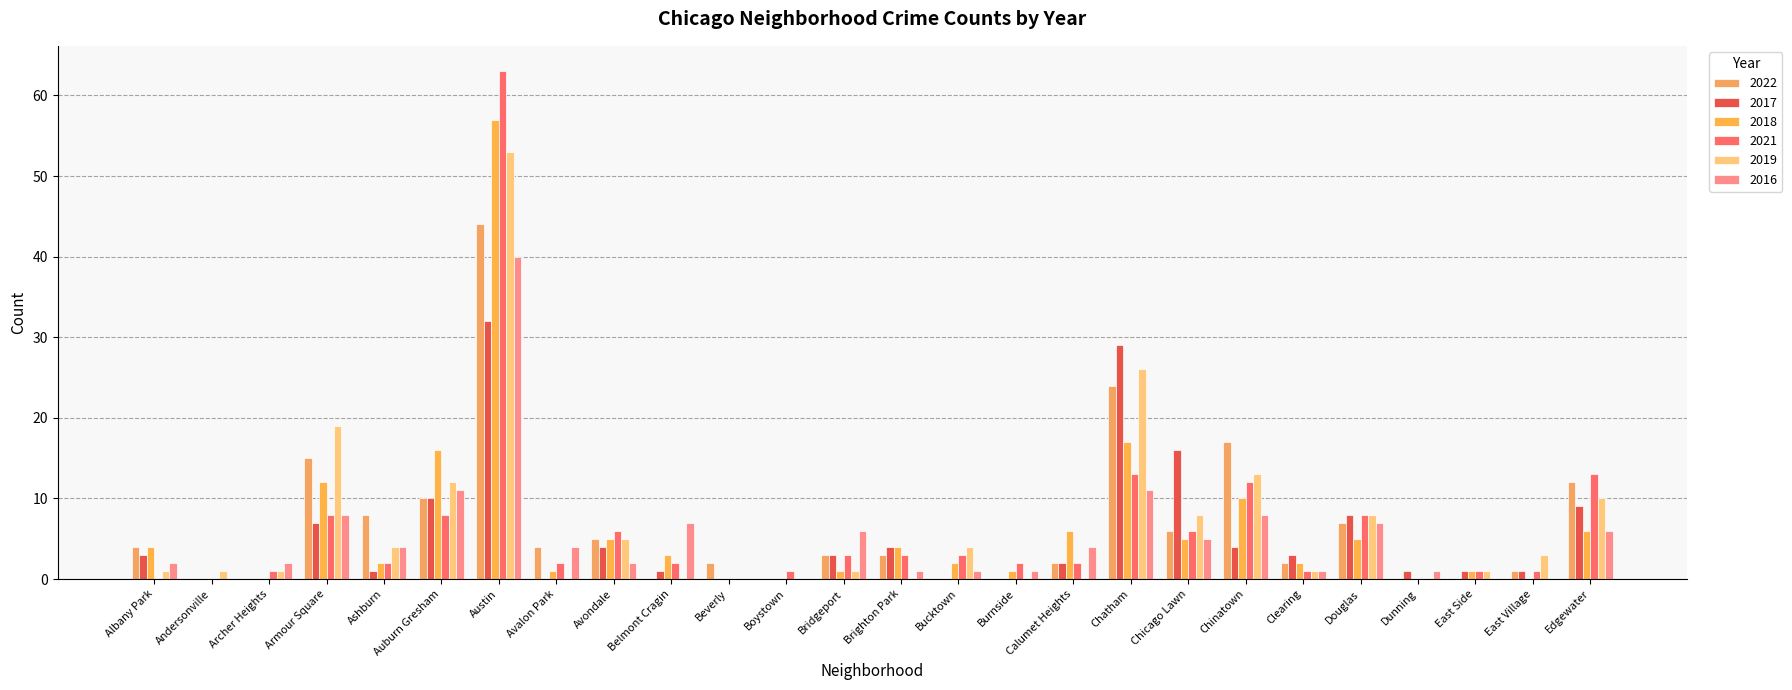

What are all the series names shown in the legend?

2022, 2017, 2018, 2021, 2019, 2016